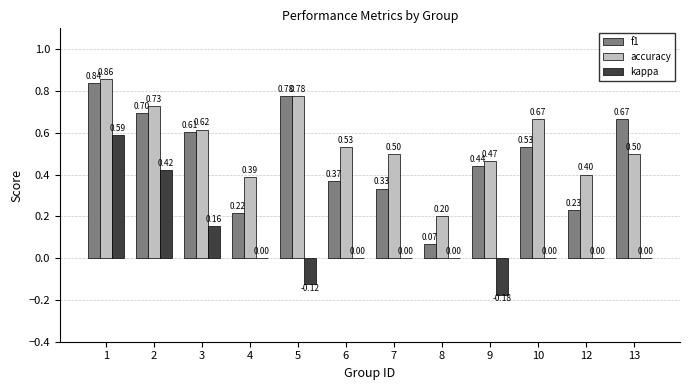

What is the total value across all series at 2?

1.8